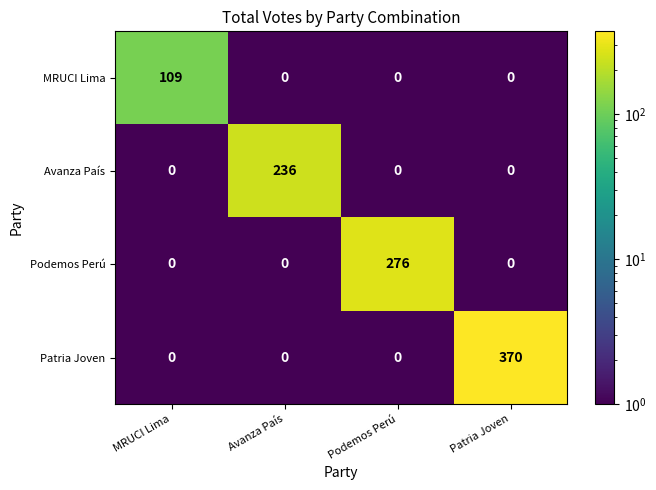

What is the difference between the maximum and minimum values in the Patria Joven series?

370